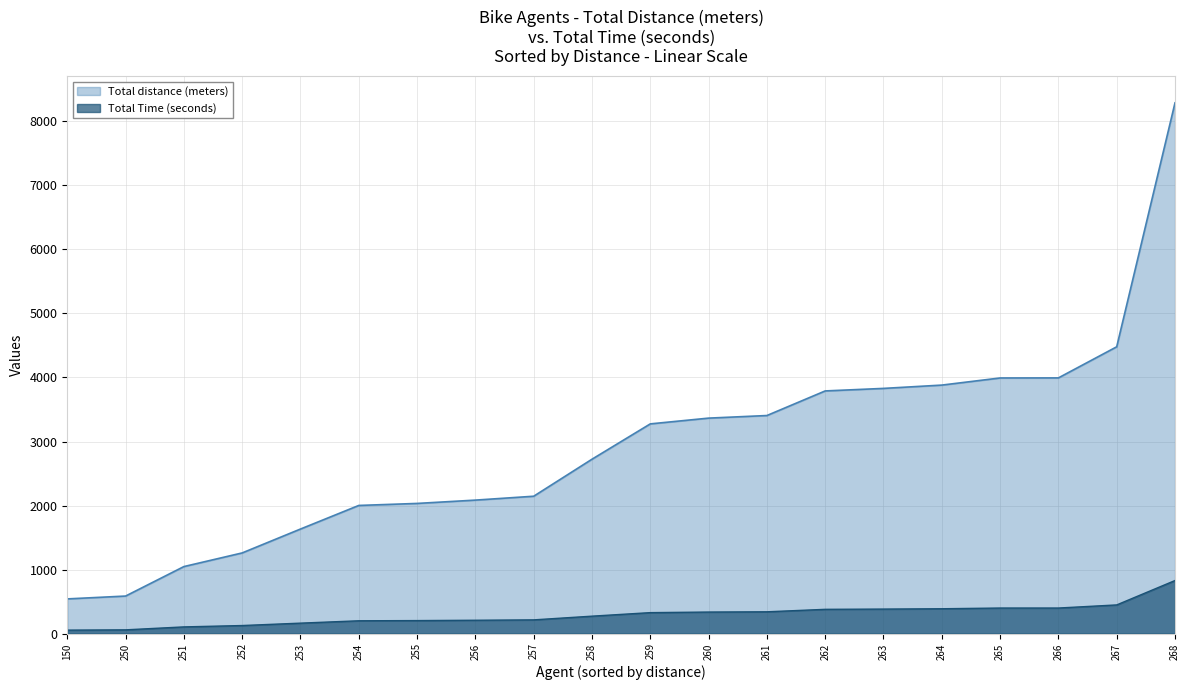

What is the highest value of the Total Time (seconds) series?

828.9